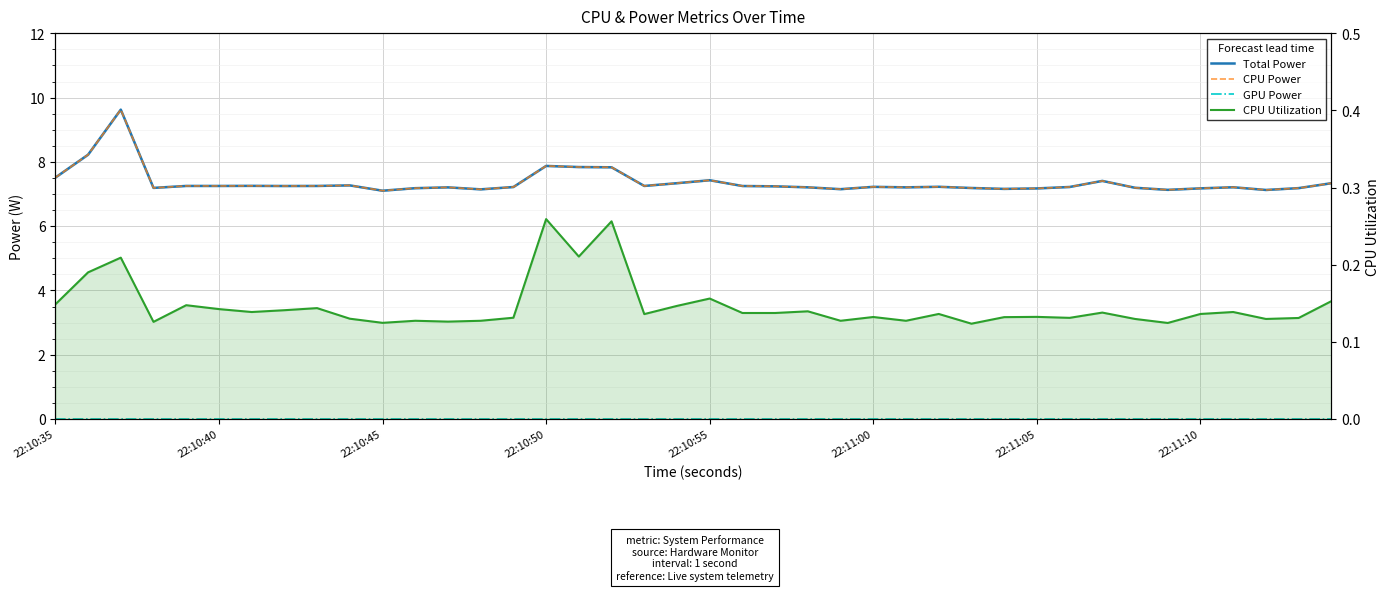

What is the sum of all Total Power values?

294.5